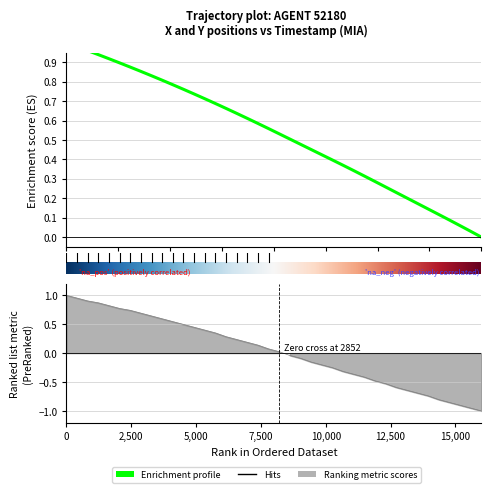

True or false: X and Y intersect in this chart.

False